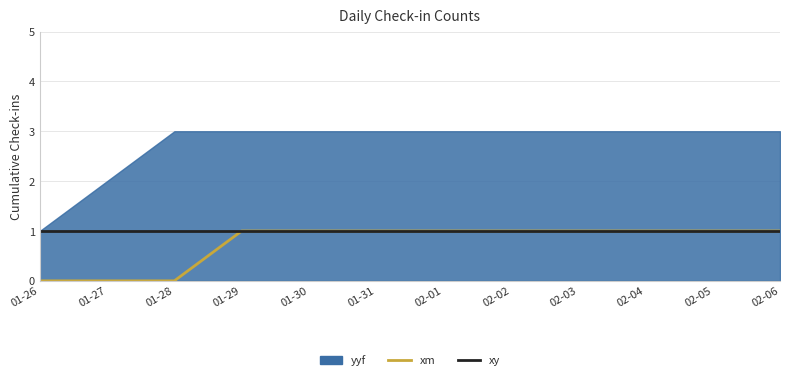

True or false: xy and xm cross at least once.

False